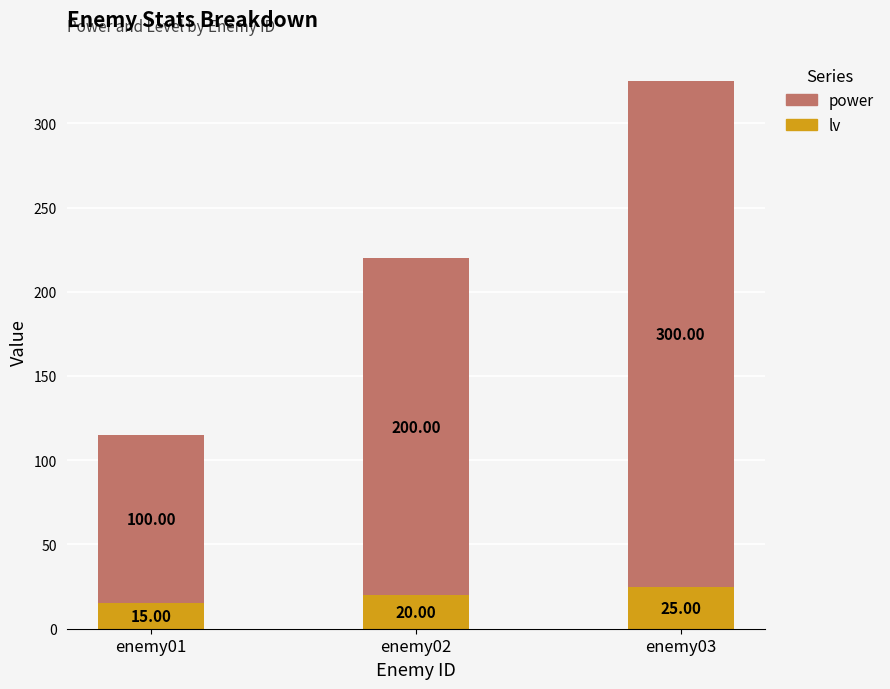

At which category is the sum across all series the highest?

enemy03